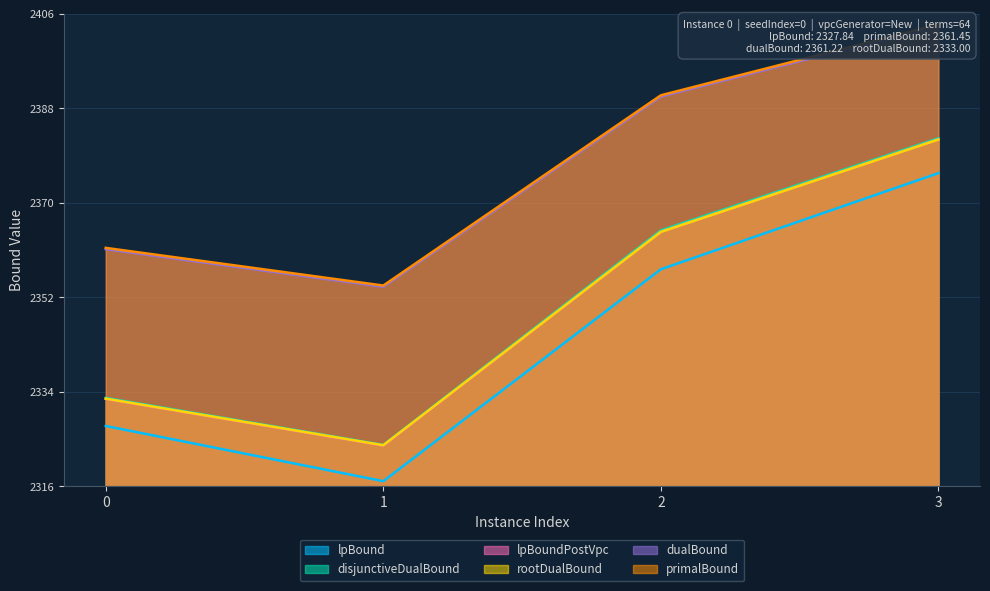

How many values in the dualBound series are below 2390?

2